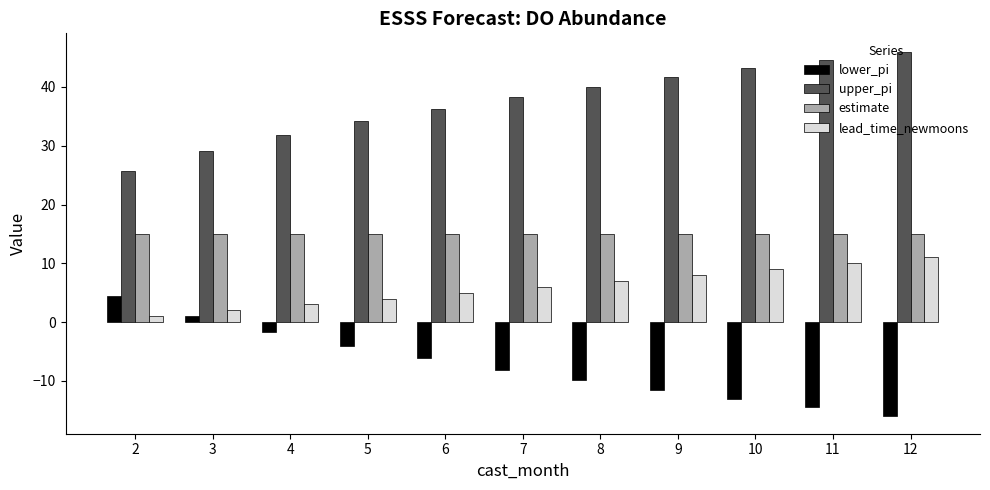

At 10, list the series in order from smallest to largest.

lower_pi, lead_time_newmoons, estimate, upper_pi